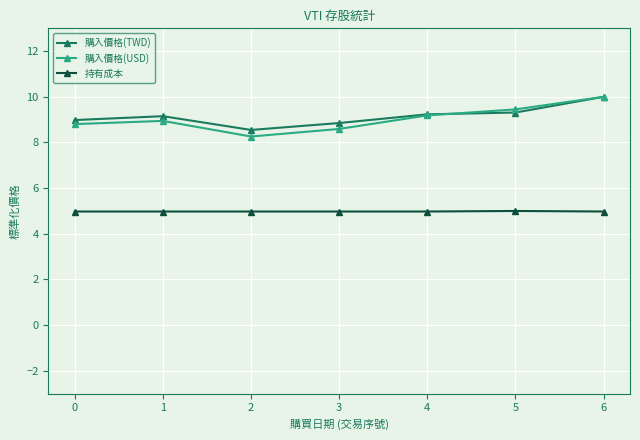

What is the minimum value shown in the chart?

5.0